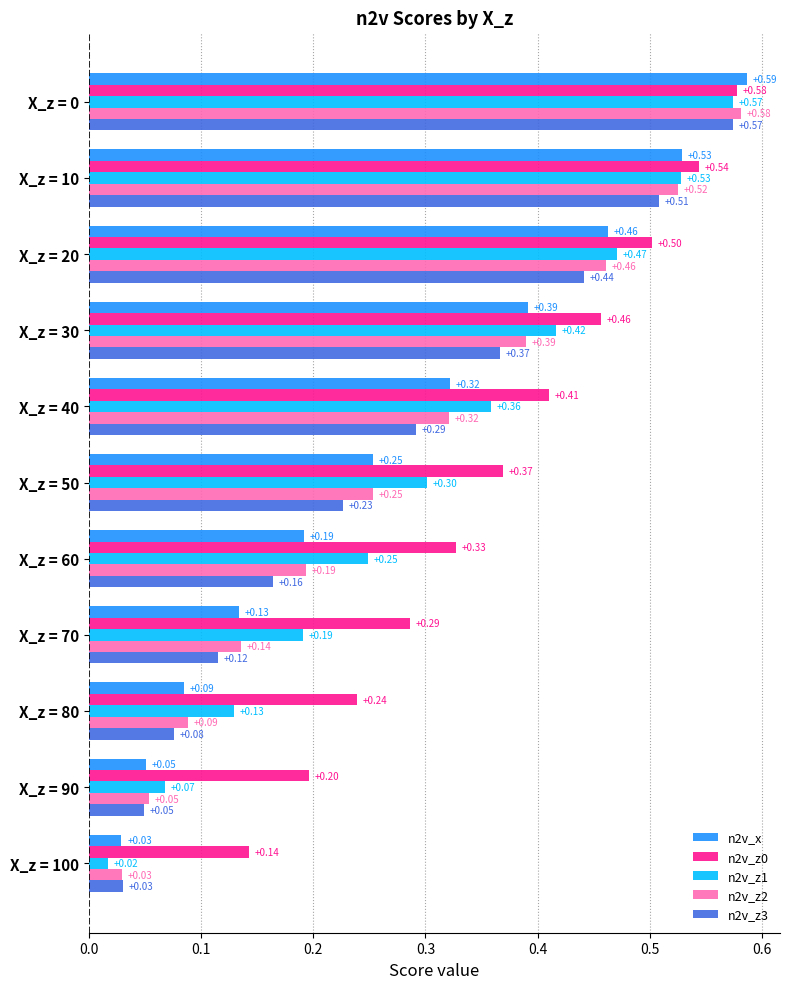

Is the value of n2v_z0 at X_z = 10 greater than the value of n2v_z3 at X_z = 70?

Yes